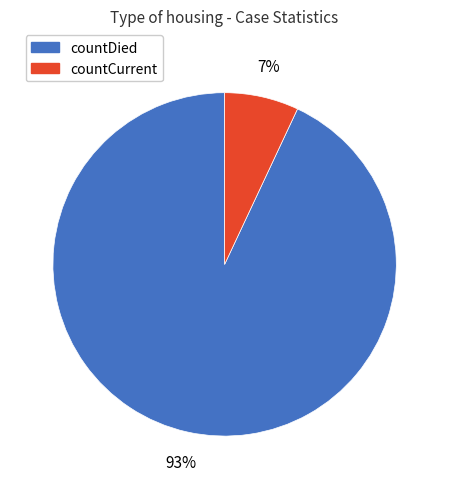

To the nearest percent, what portion does countCurrent represent?

7%